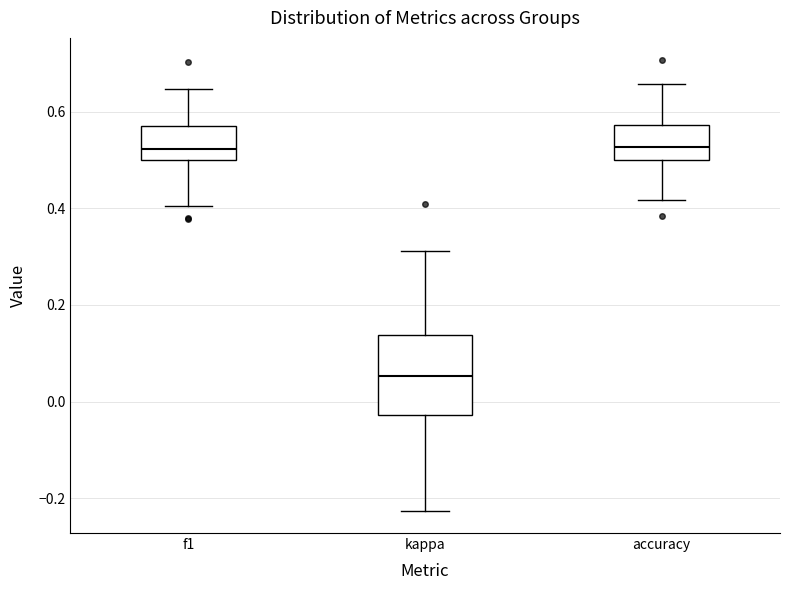

Where does the median line of the box for accuracy sit on the y-axis? The values are not printed on the chart, so give them approximately, as read against the axis.

0.52